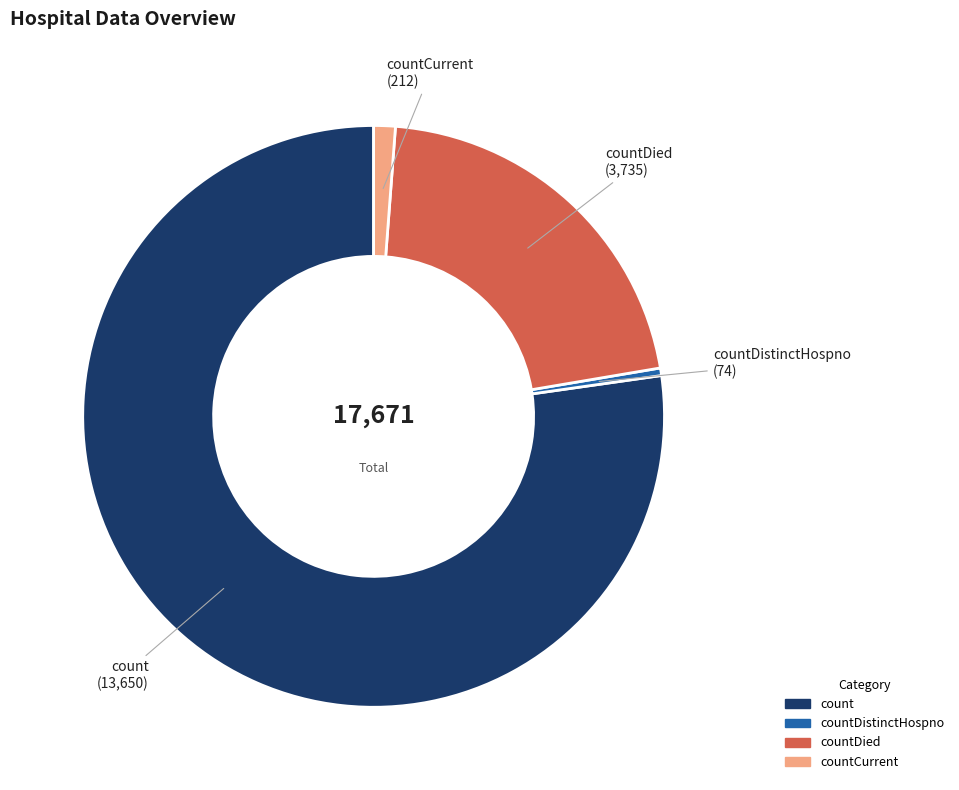

Count the number of slices in the pie.

4